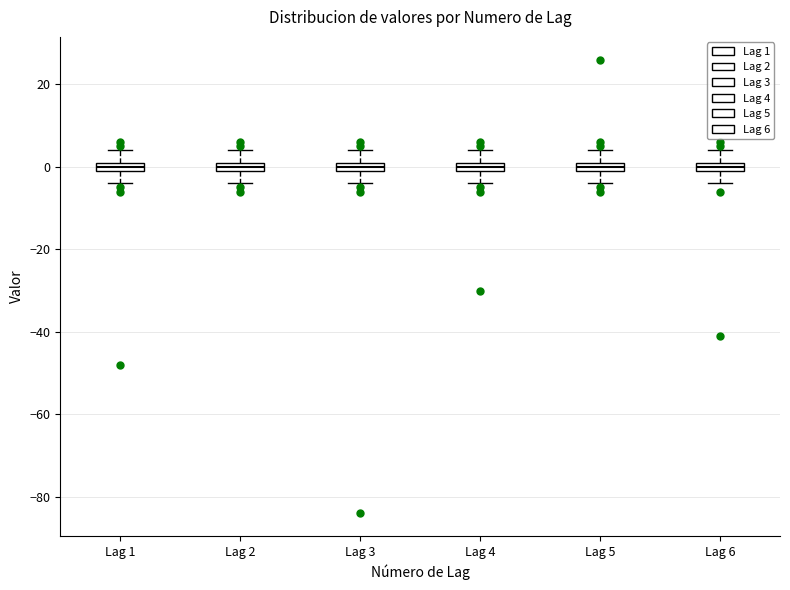

Where is the lower edge of the box for Lag 3 on the y-axis? The values are not printed on the chart, so give them approximately, as read against the axis.

0